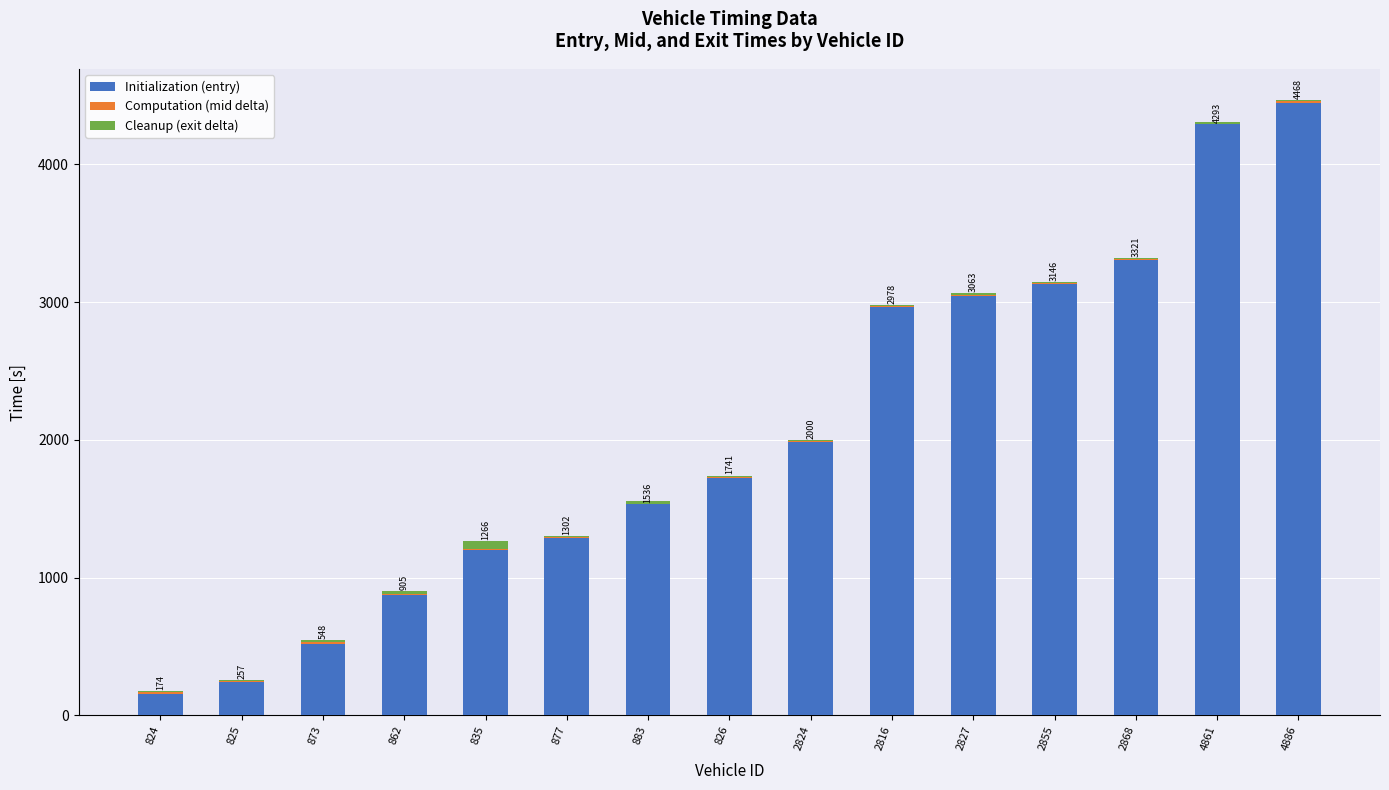

What is the difference between the maximum and minimum values in the mid delta series?

3.0